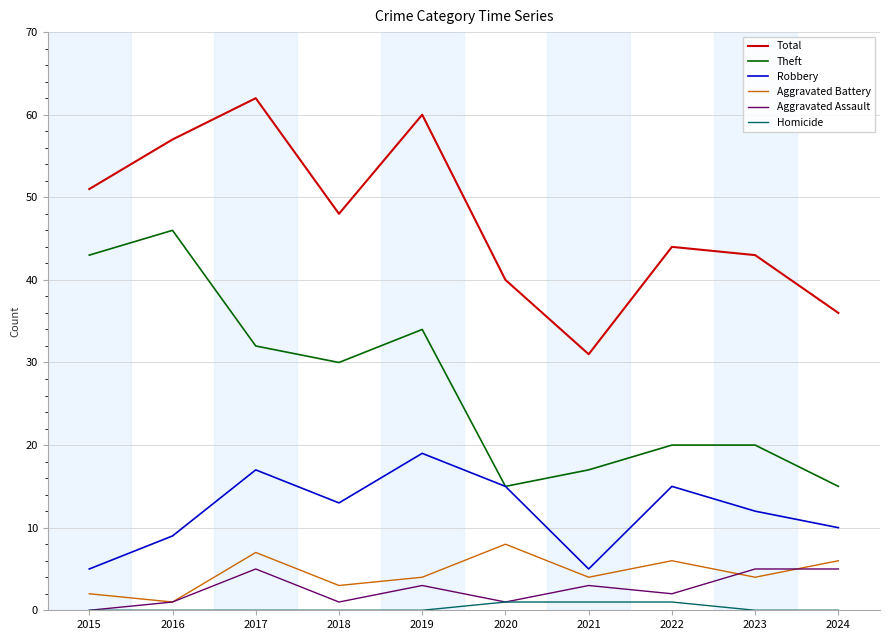

What is the sum of the Aggravated Battery values at 2021 and 2018?

7